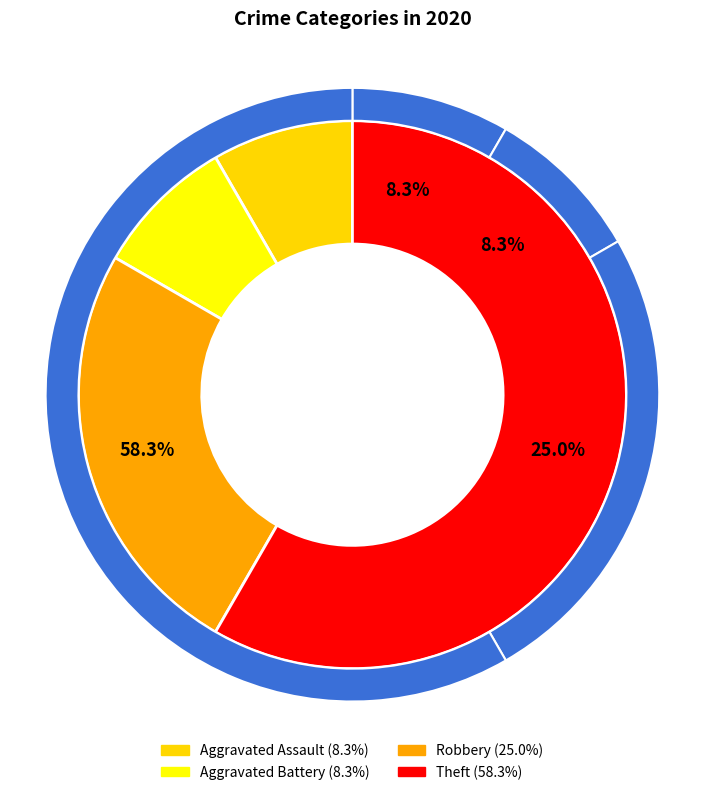

What is the change in value from Aggravated Battery to Theft?

+6